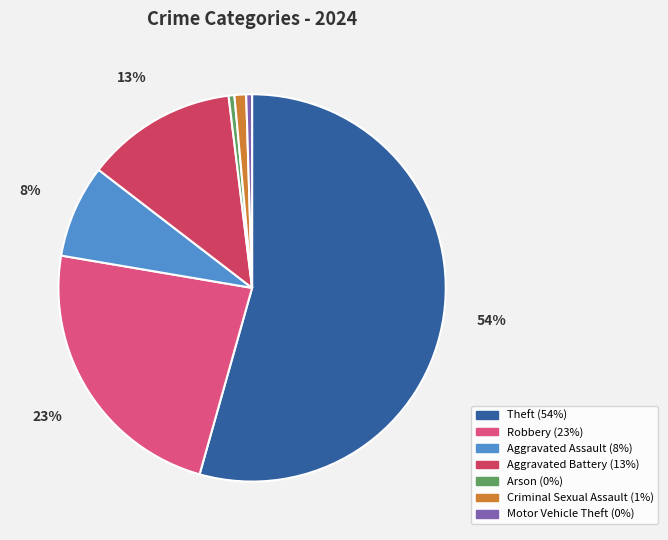

Which category has the biggest portion of the pie?

Theft